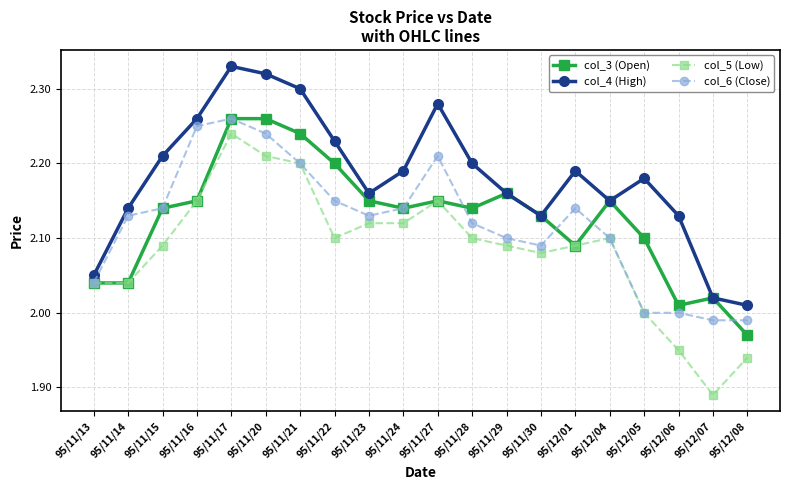

Where is the first local maximum for col_4 (High)?

95/11/17